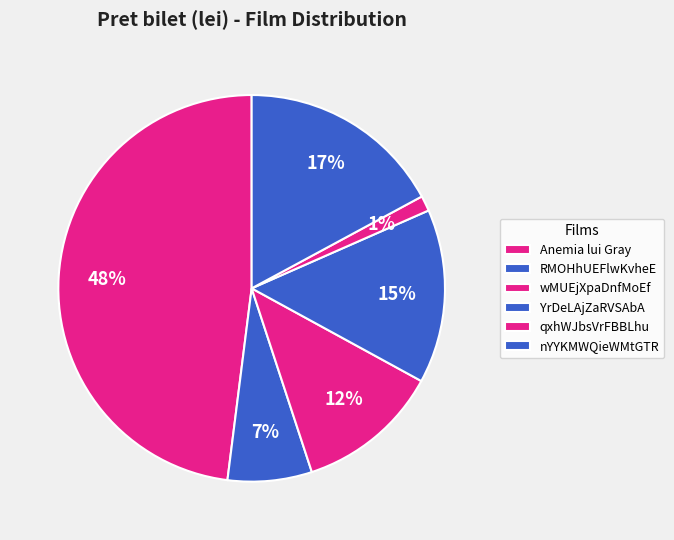

How many slices are in this pie chart?

6